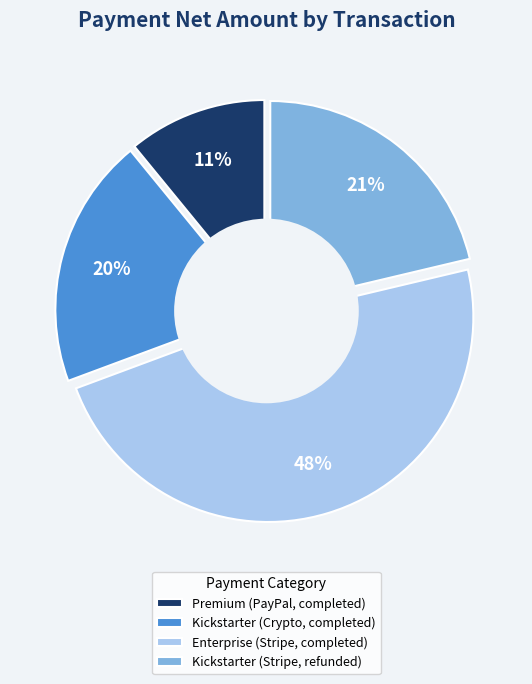

Which category has the biggest portion of the pie?

Enterprise (Stripe, completed)